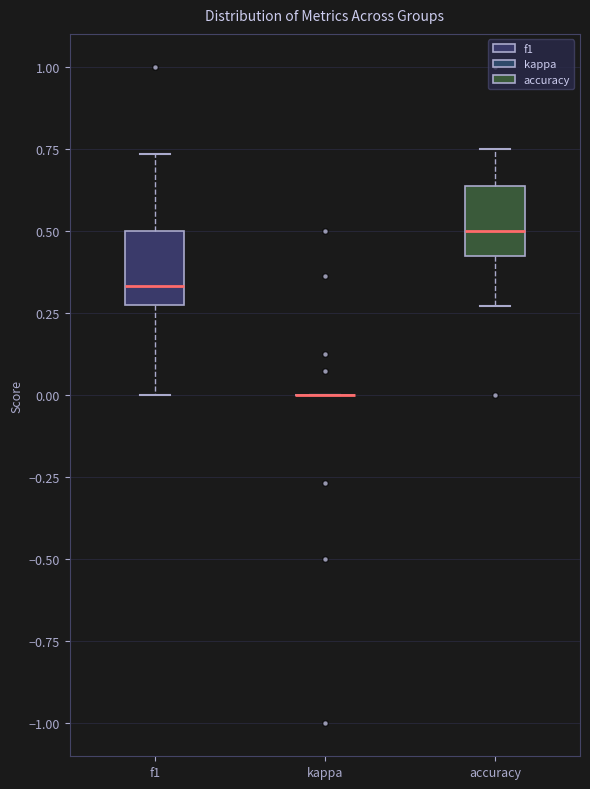

Reading left to right, read every box against the y-axis: the position of its median line, the range the box covers, and the ends of its whiskers. The values are not printed on the chart, so give them approximately, as read against the axis.

f1: median 0.35, box 0.25 to 0.50, whiskers 0.00 to 0.75
kappa: box collapsed to a line at 0.00, whiskers 0.00 to 0.00
accuracy: median 0.50, box 0.40 to 0.65, whiskers 0.25 to 0.75